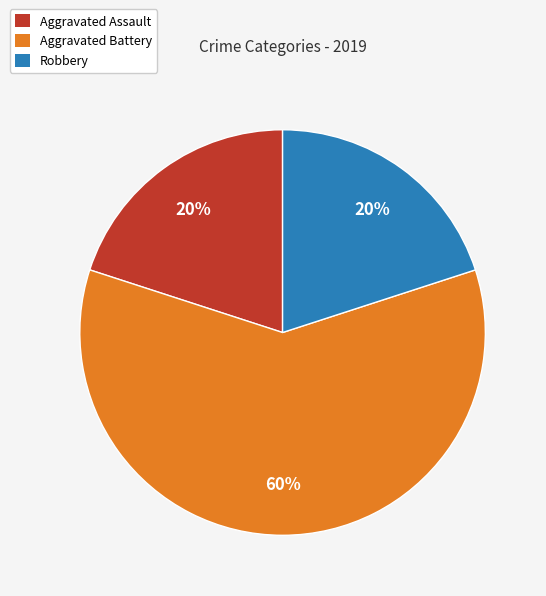

What is the largest slice in the pie chart?

Aggravated Battery